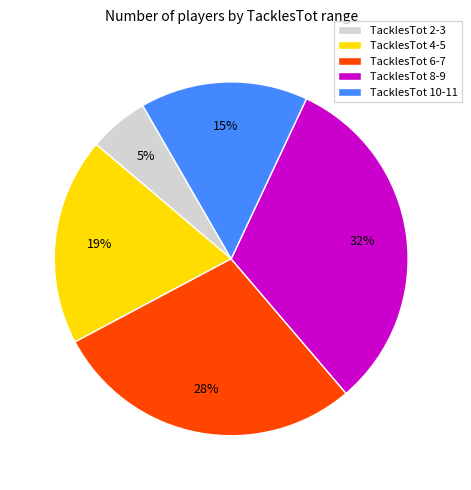

Combined, do TacklesTot 10-11 and TacklesTot 8-9 account for over 50%?

No